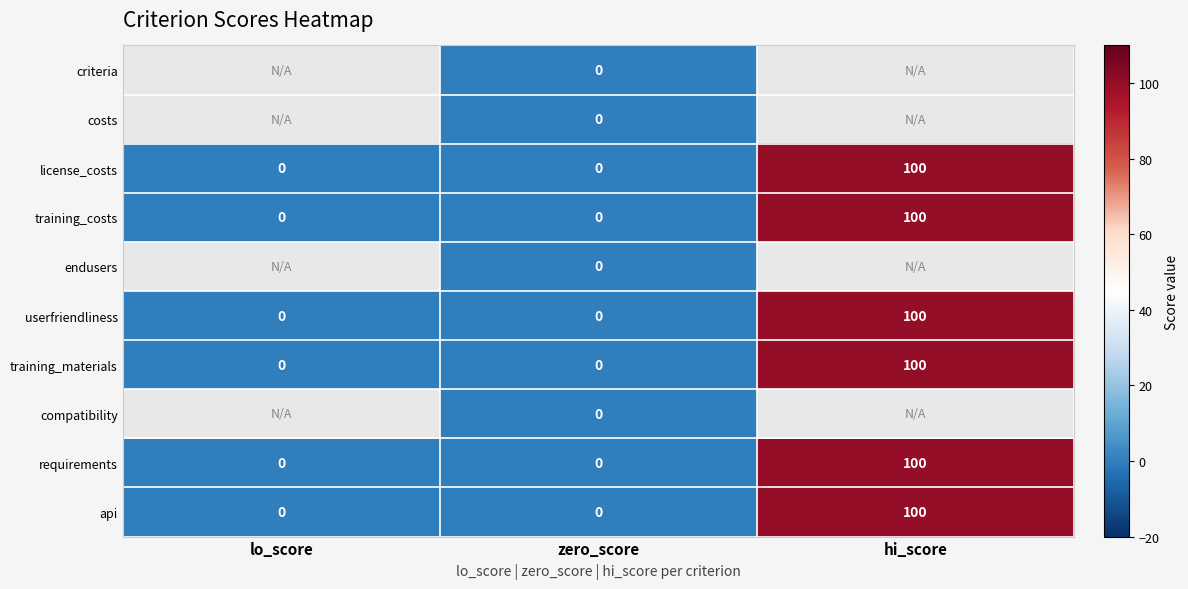

What is the highest value of the license_costs series?

100